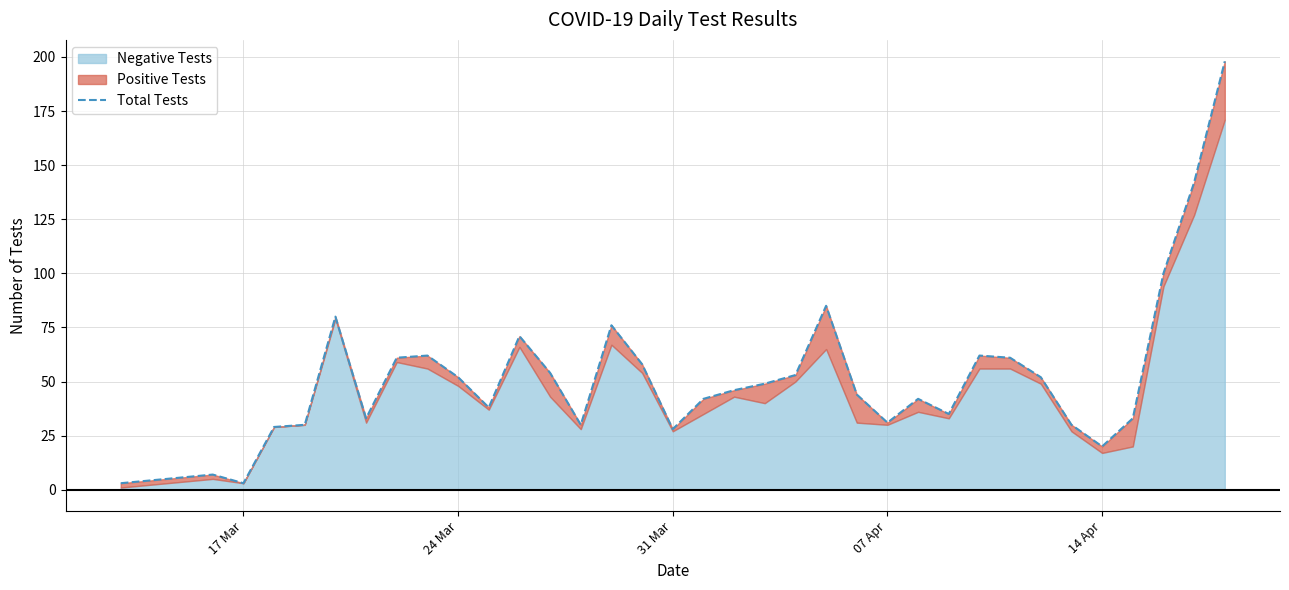

What is the smallest value displayed?

3